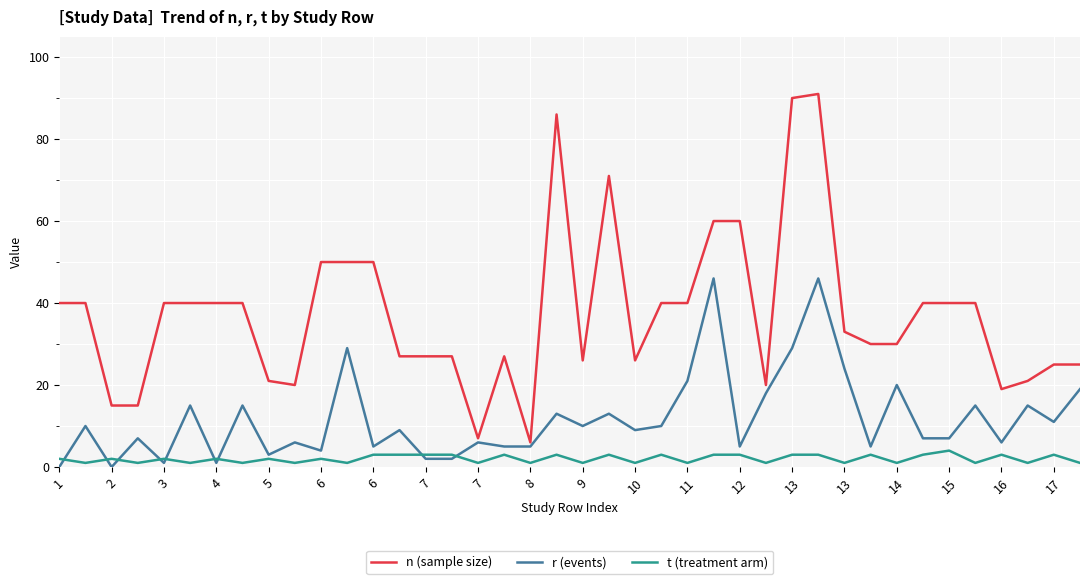

True or false: n (sample size) and t (treatment arm) cross at least once.

False